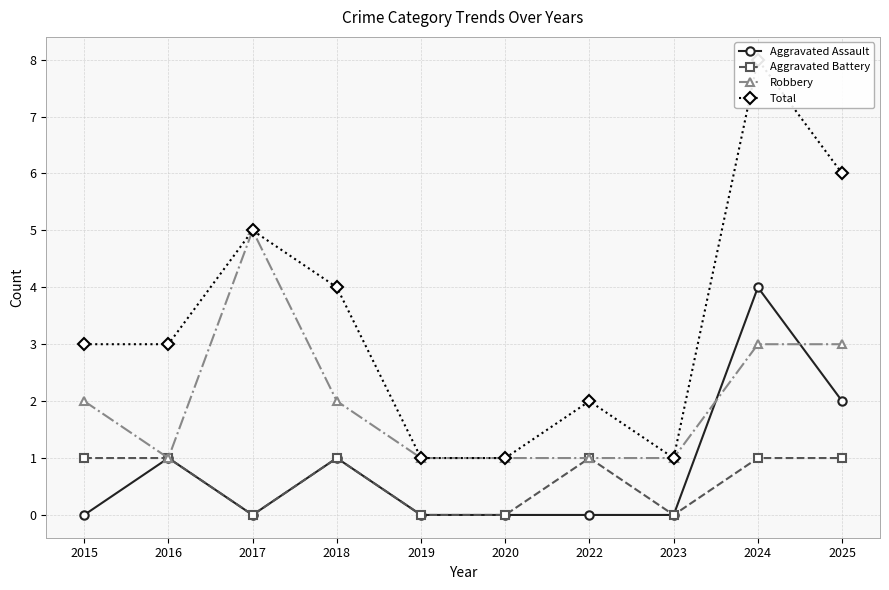

True or false: Robbery has a value of 1 at 2019.

True